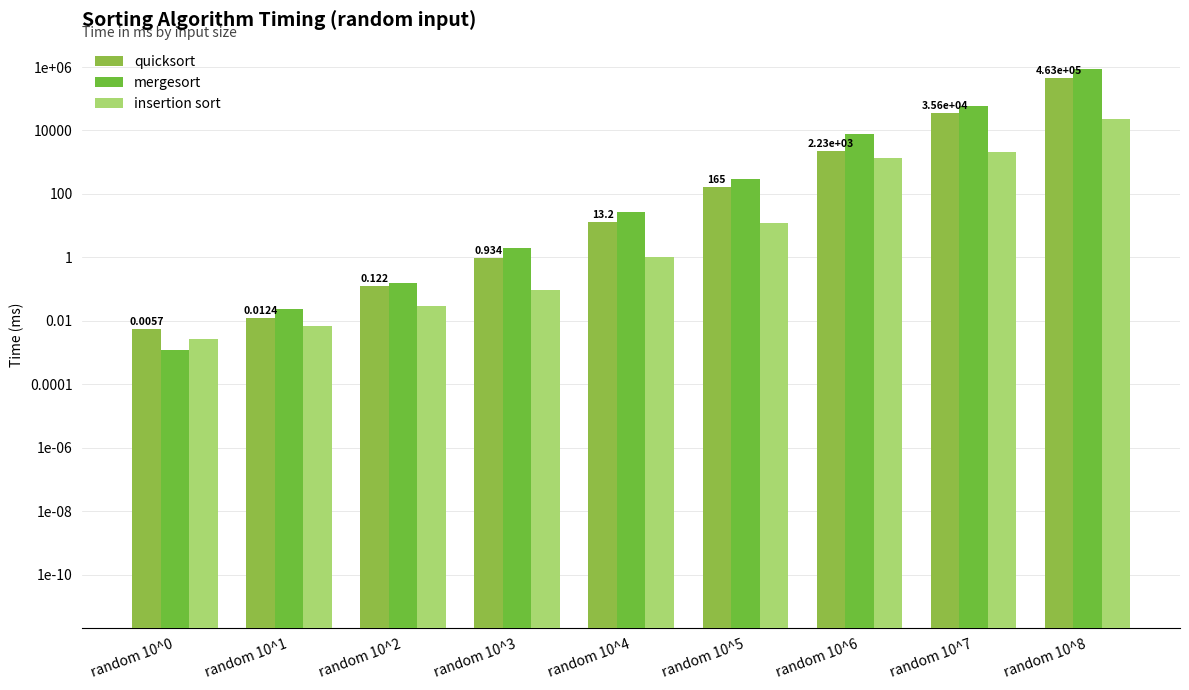

What is the value of the insertion sort bar at the 9th from the left?

23607.5